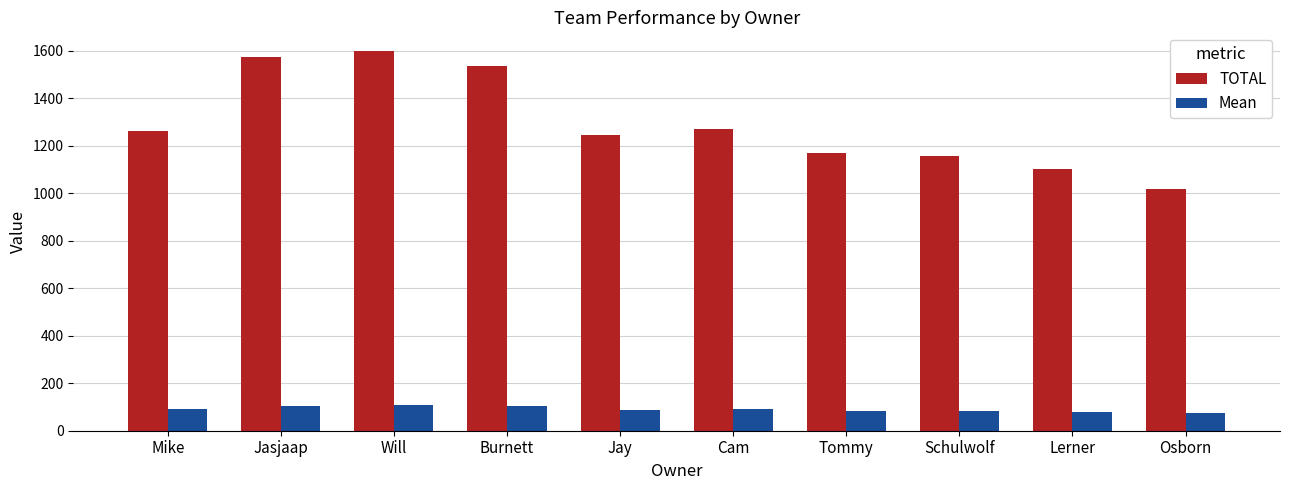

What is the sum of all Mean values?

900.4